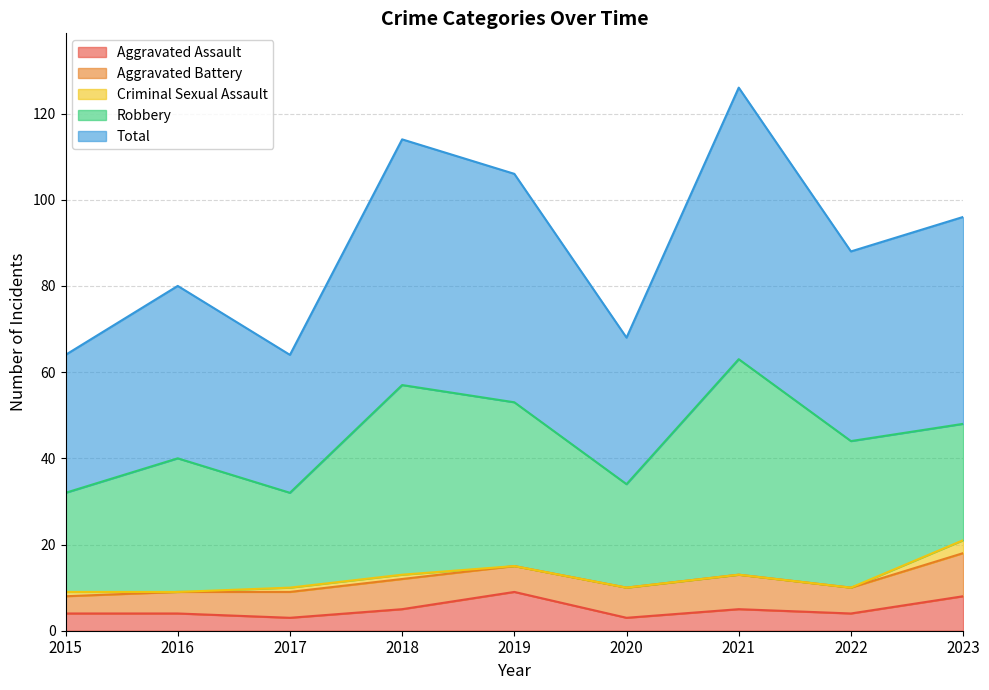

What is the difference between the maximum and minimum values in the Aggravated Battery series?

6